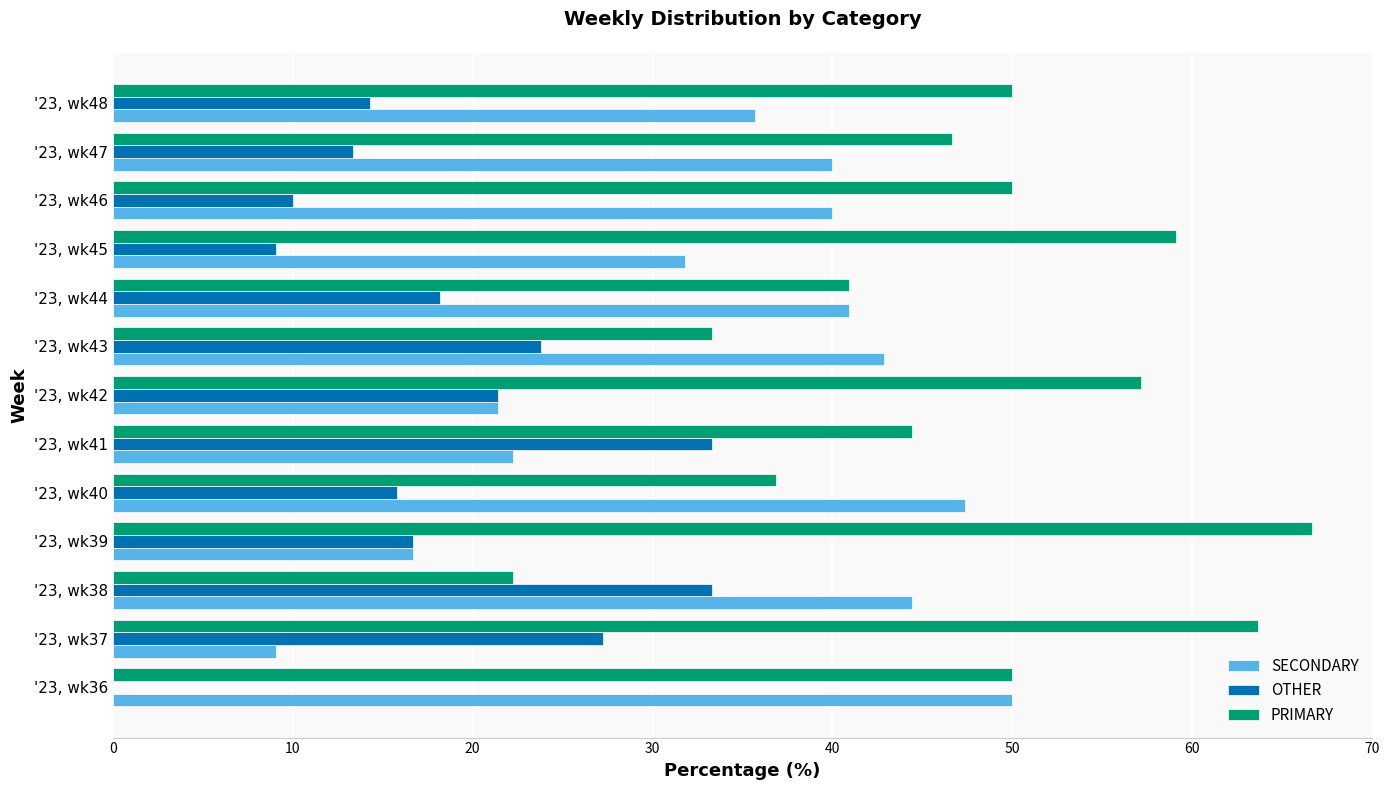

Is the value of SECONDARY at '23, wk37 greater than the value of PRIMARY at '23, wk46?

No